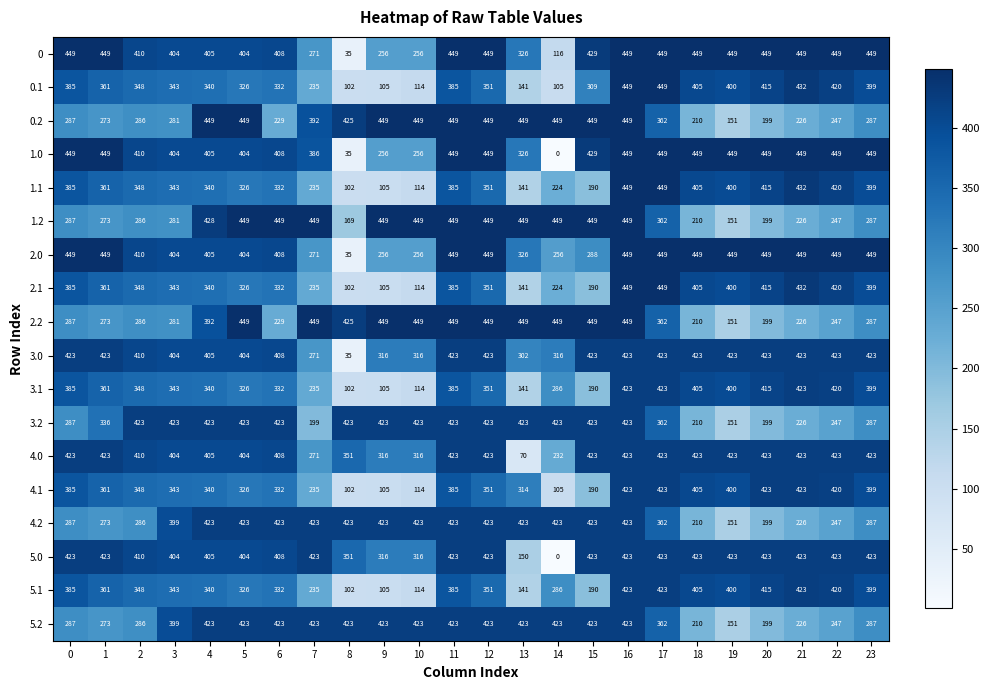

At which category is the sum across all series the highest?

16